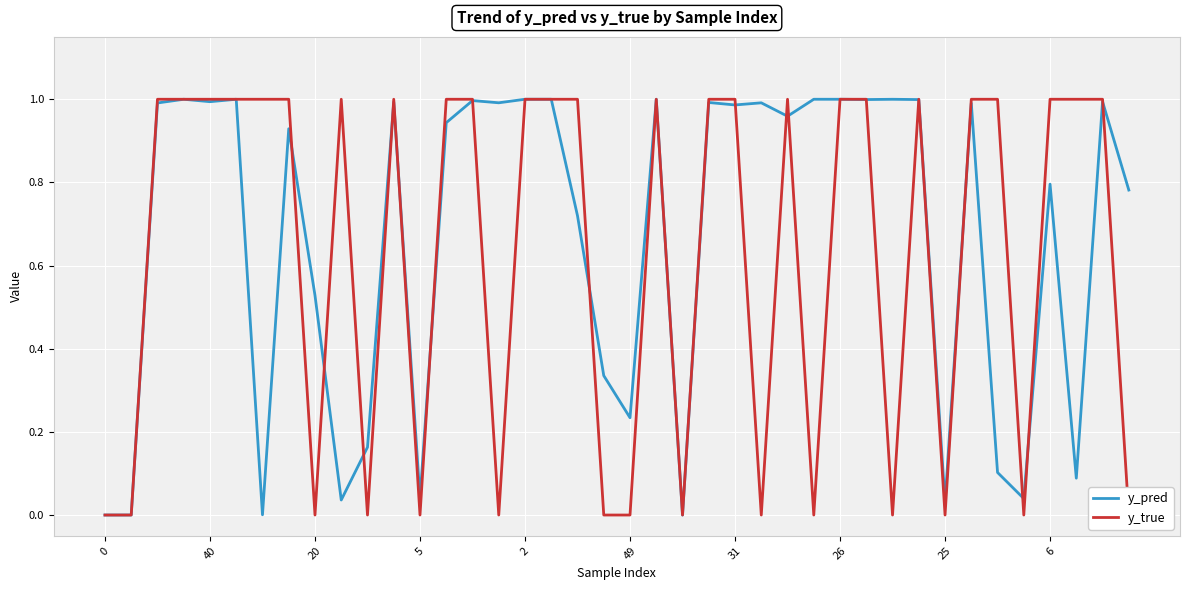

The y_pred series shows 0.9 at 25. True or false?

False